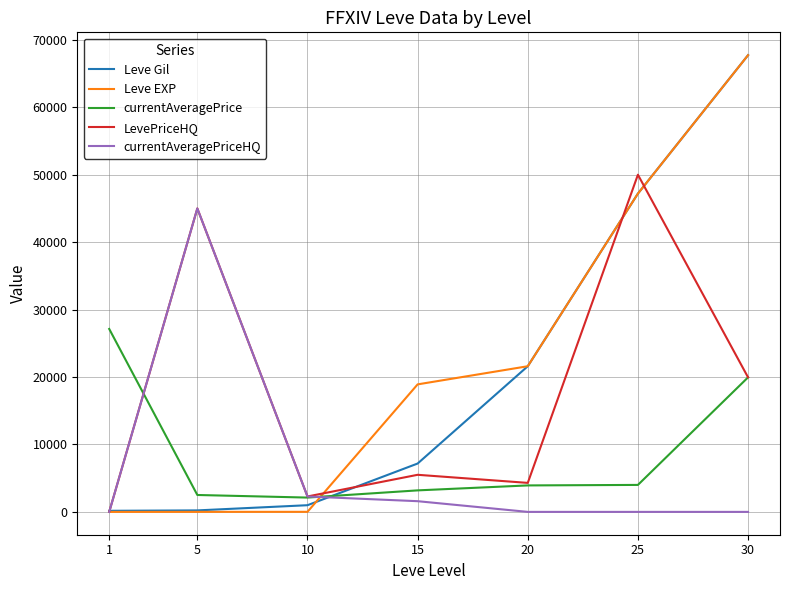

True or false: Leve EXP and currentAveragePriceHQ intersect in this chart.

True